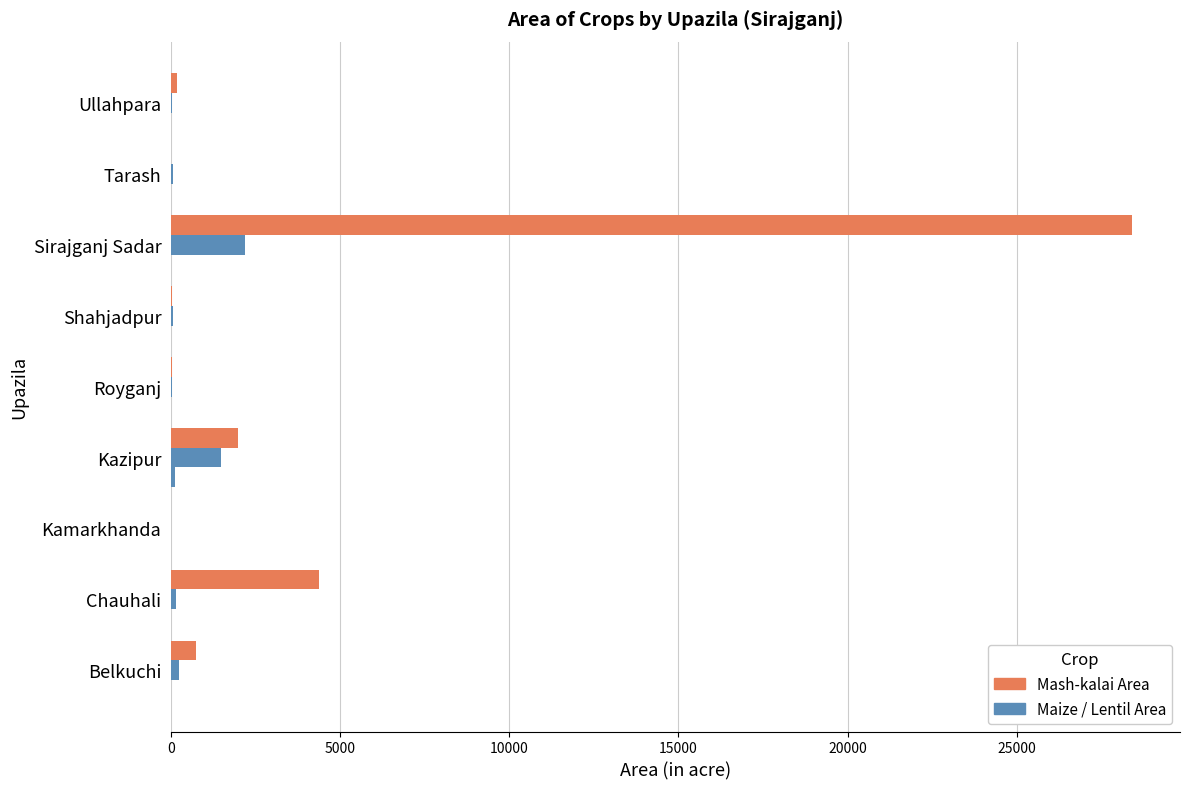

How many data points does each series have?

9